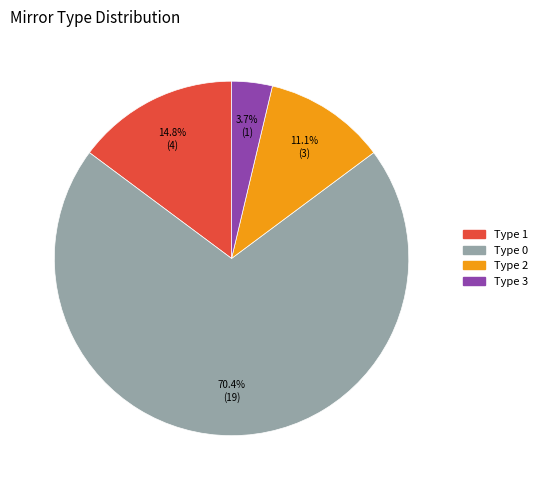

True or false: Type 2 accounts for 11% of the total.

True